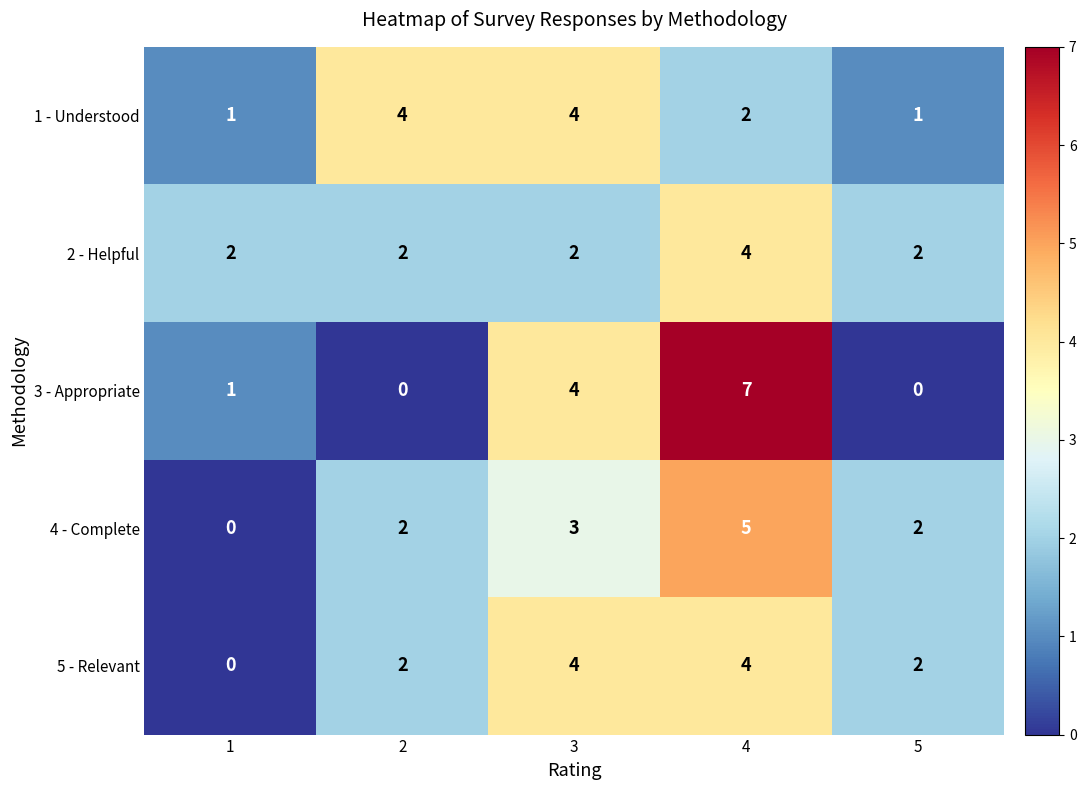

How many distinct data groups are displayed?

5